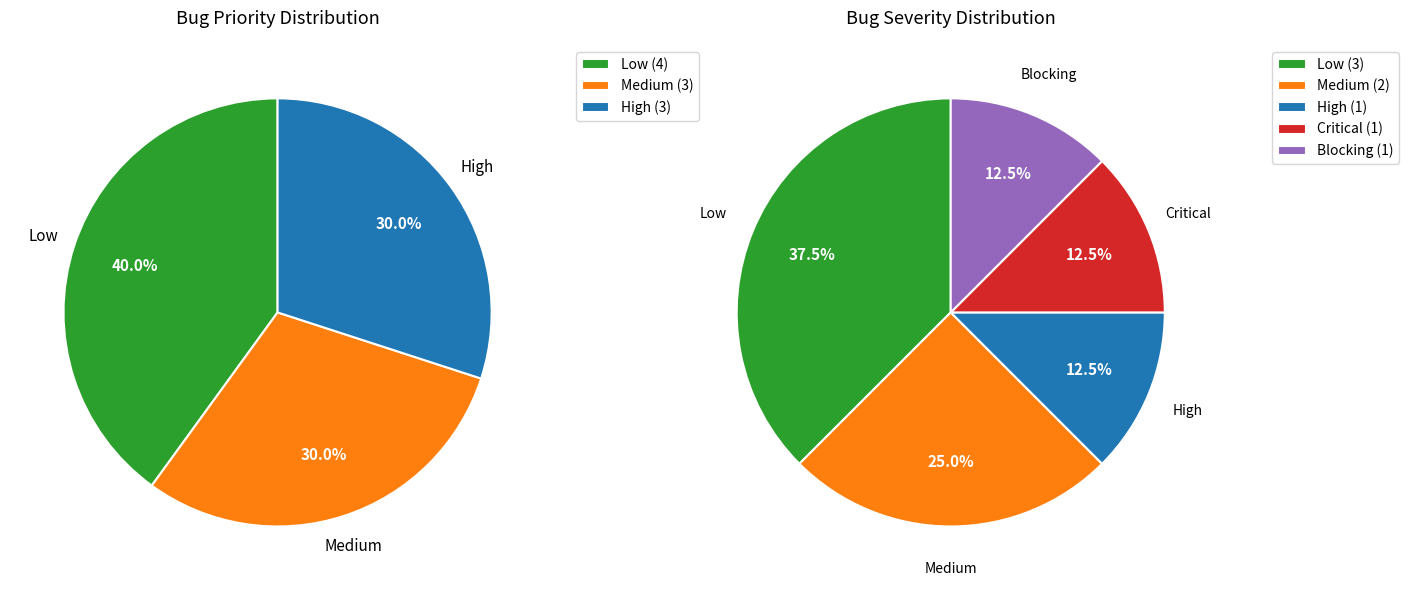

To the nearest percent, what percentage of the pie is Medium?

30%